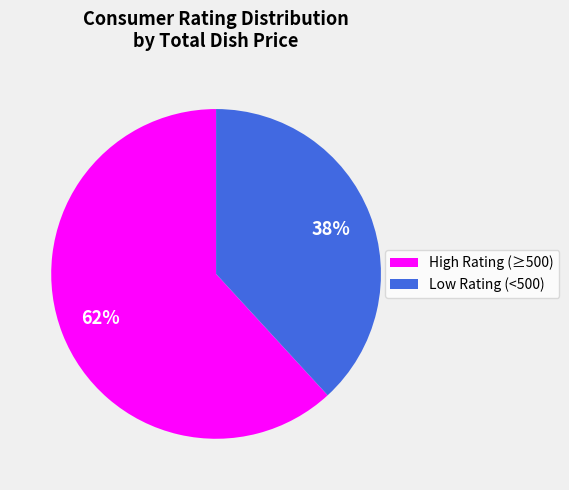

Count the number of slices in the pie.

2